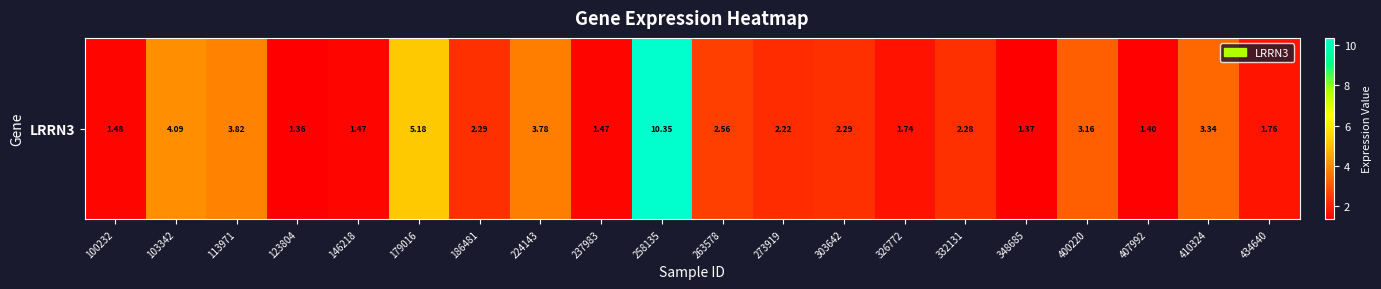

How many values exceed 2?

12